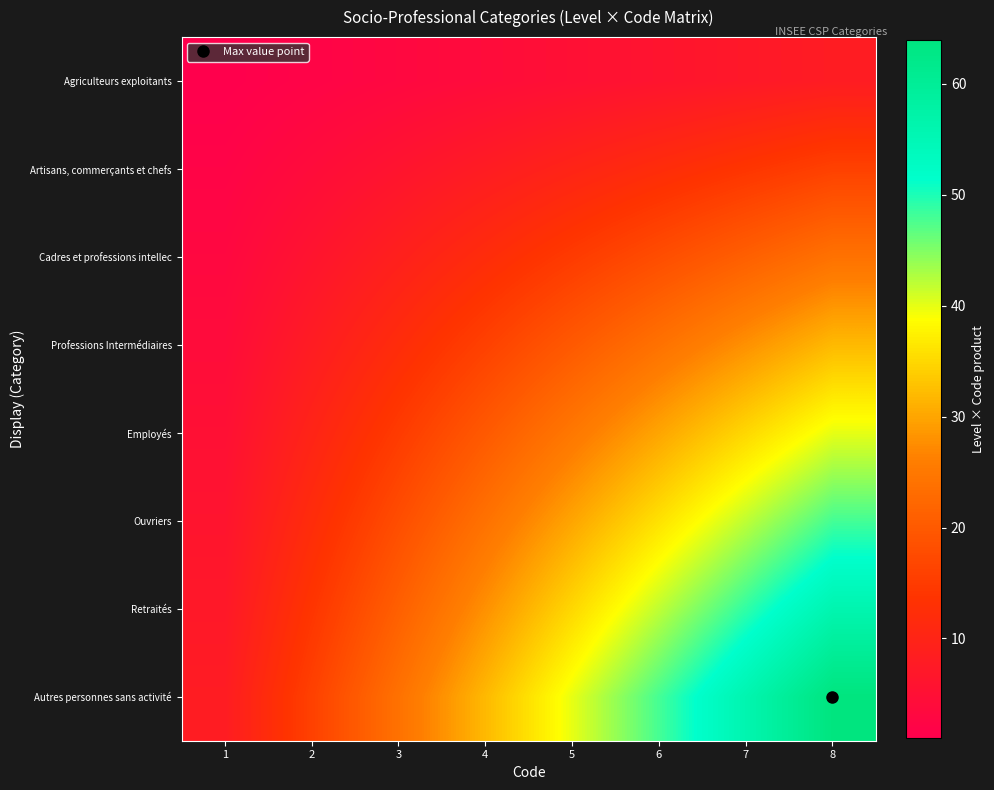

At how many categories does at least one series exceed 46?

3